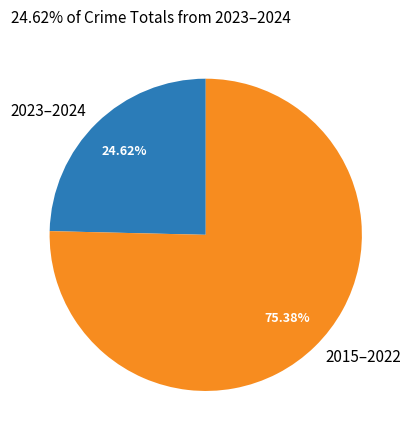

Is the sum of 2015–2022 and 2023–2024 greater than half?

Yes